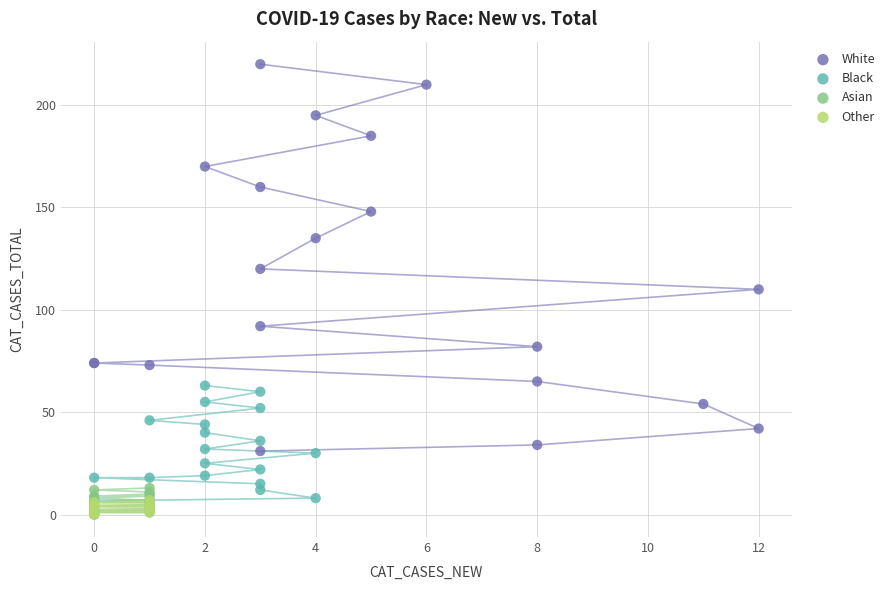

Which series has the widest spread of Y values?

White